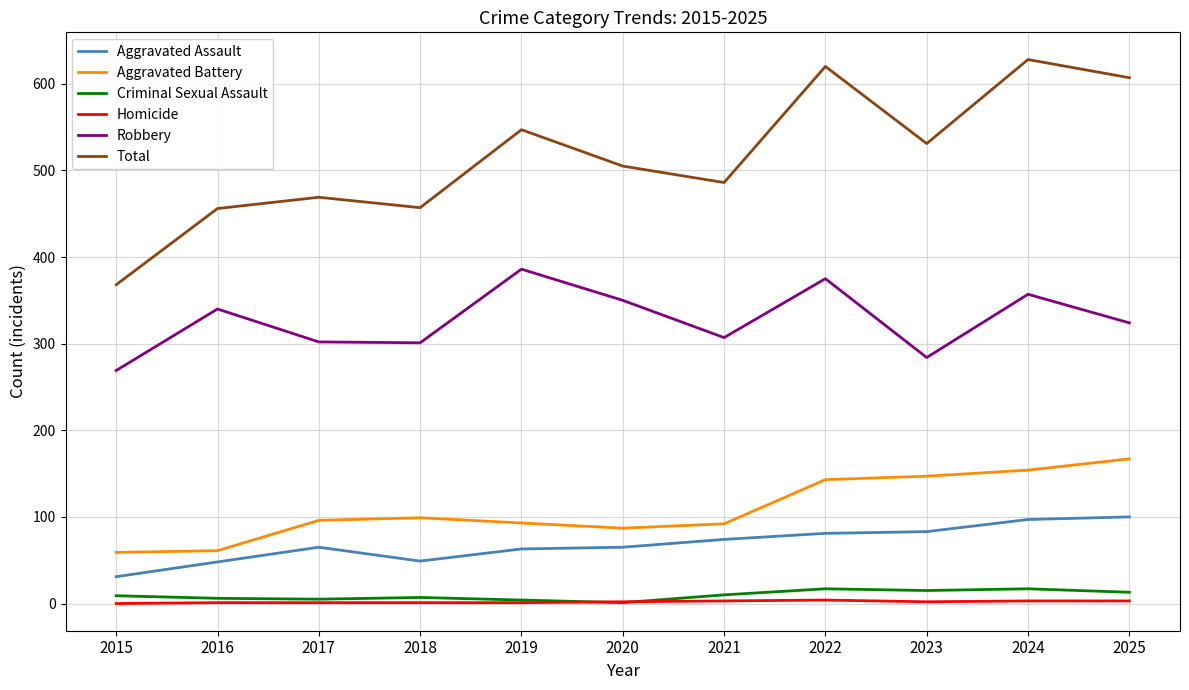

What is the minimum value for Criminal Sexual Assault?

1